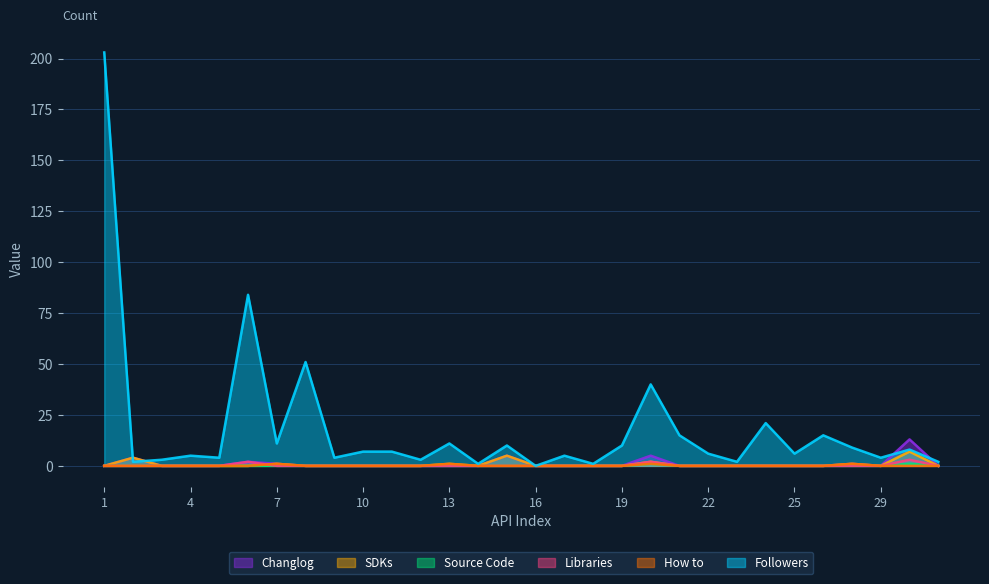

List the labels in order of How to value, smallest first.

1, 2, 3, 4, 5, 6, 8, 9, 10, 11, 12, 14, 15, 16, 17, 18, 19, 21, 22, 23, 24, 25, 27, 29, 30, 31, 7, 13, 20, 28